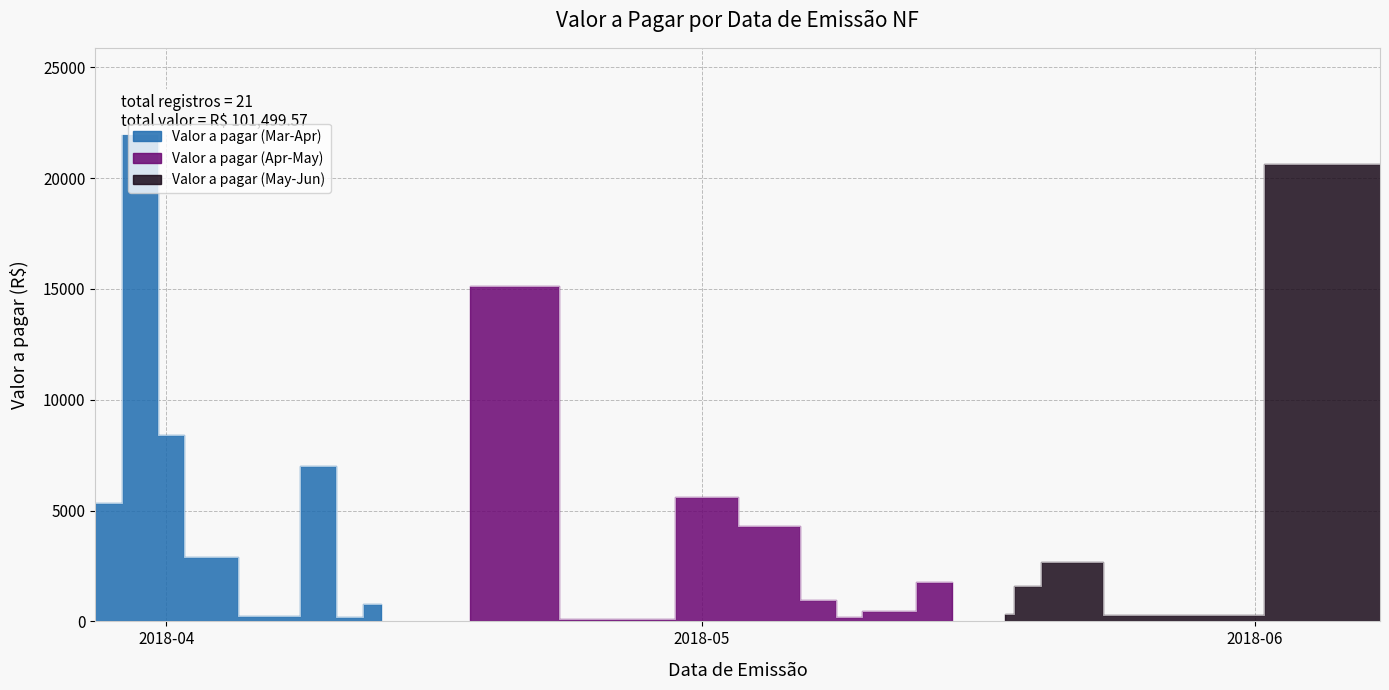

Which label corresponds to the smallest value in the chart?

2018-05-18